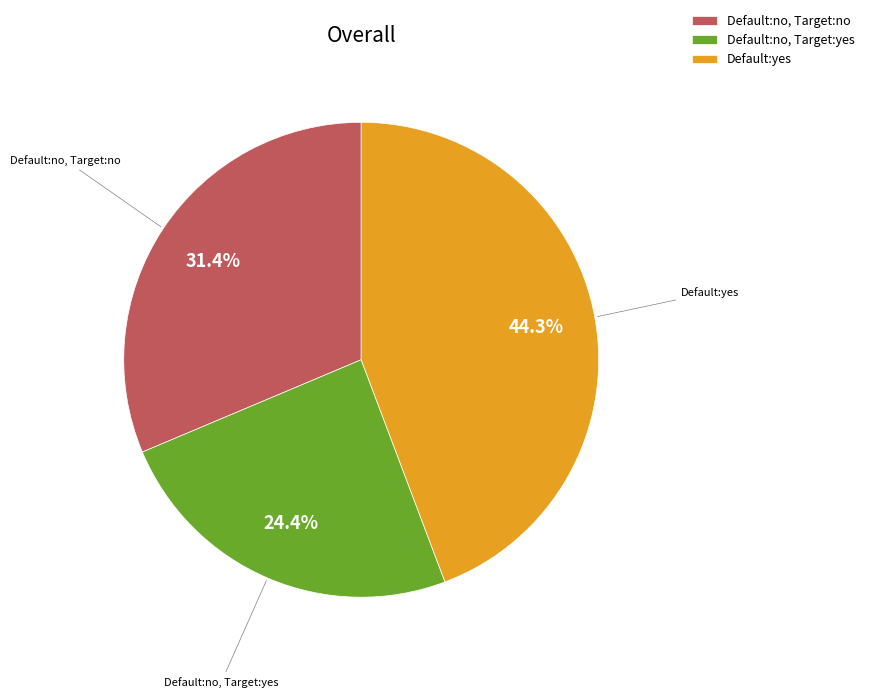

To the nearest percent, what is the difference between the largest and smallest slice percentages?

20%